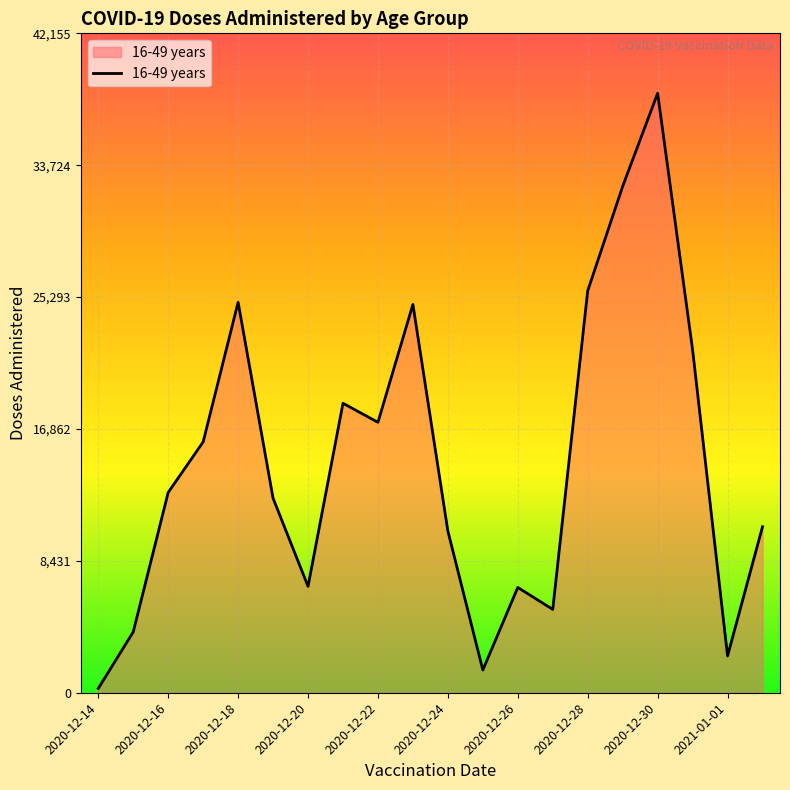

What is the difference between the maximum and minimum values?

38048